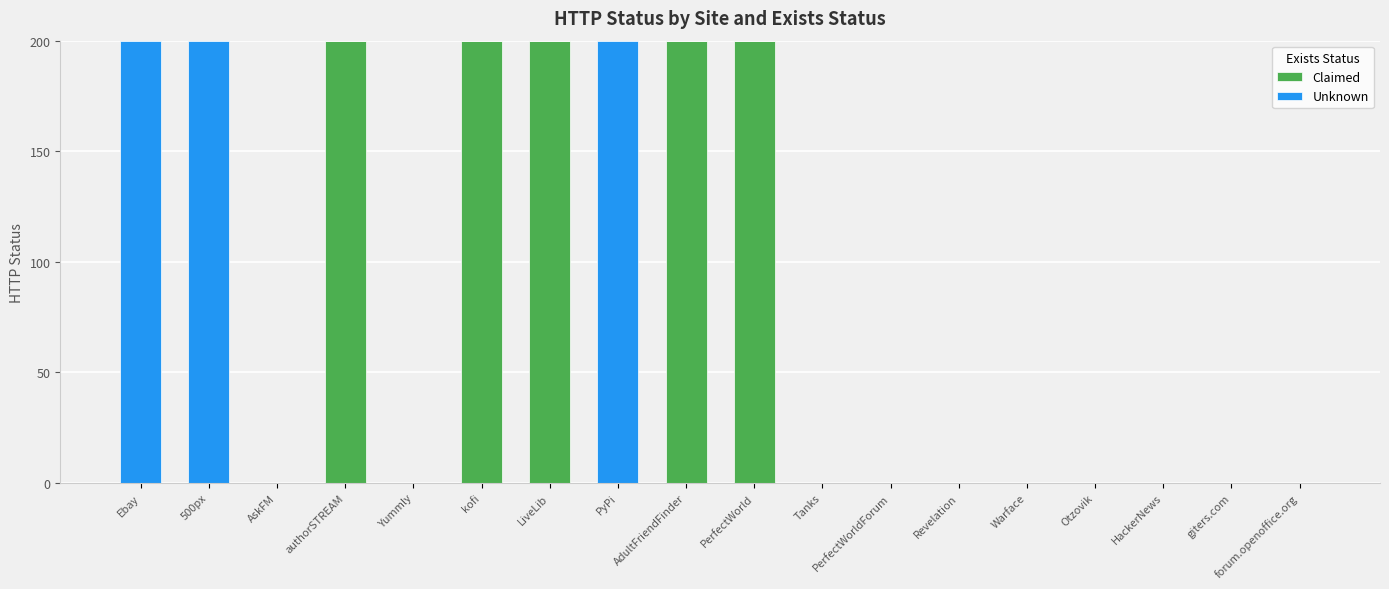

Read the Claimed value at LiveLib, to the nearest 5.

200